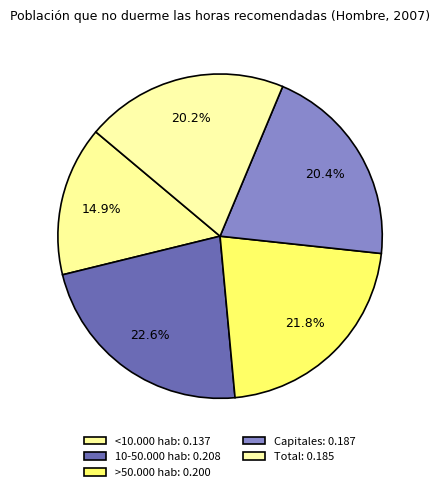

Do 10-50.000 hab and <10.000 hab together represent more than half of the pie?

No